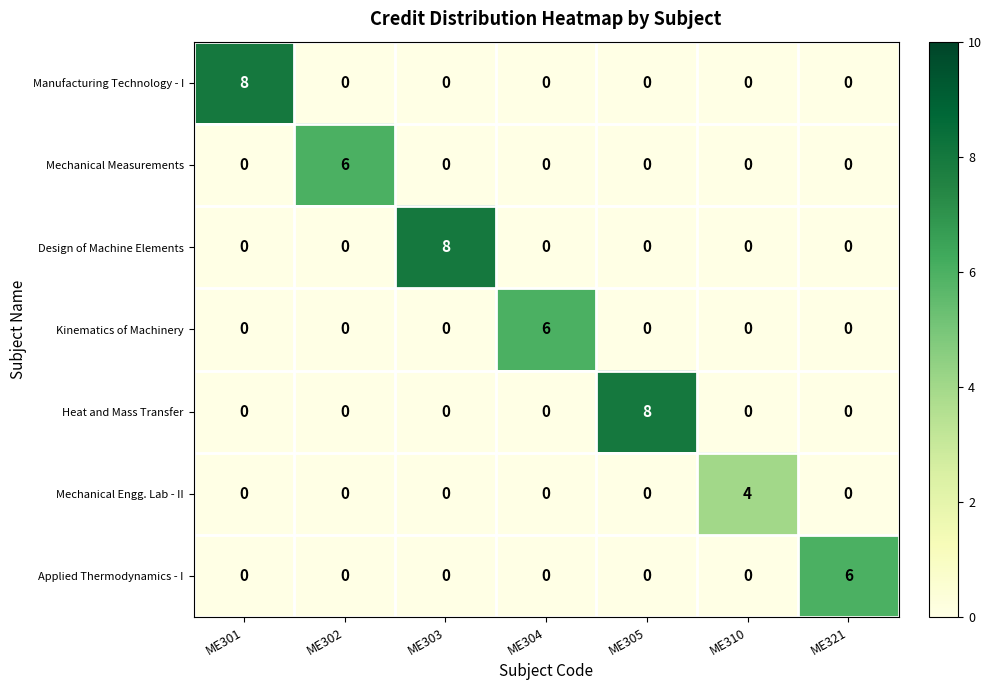

True or false: Mechanical Measurements has a value of 3 at ME321.

False